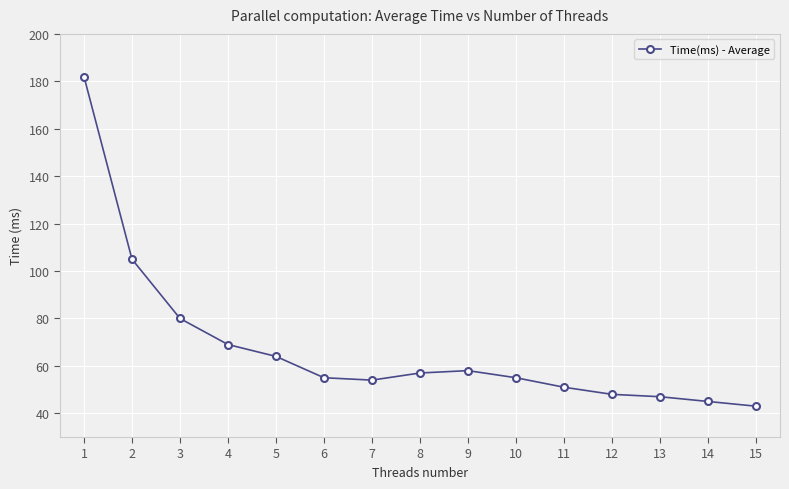

Is it true that the value at 7 is 54?

True